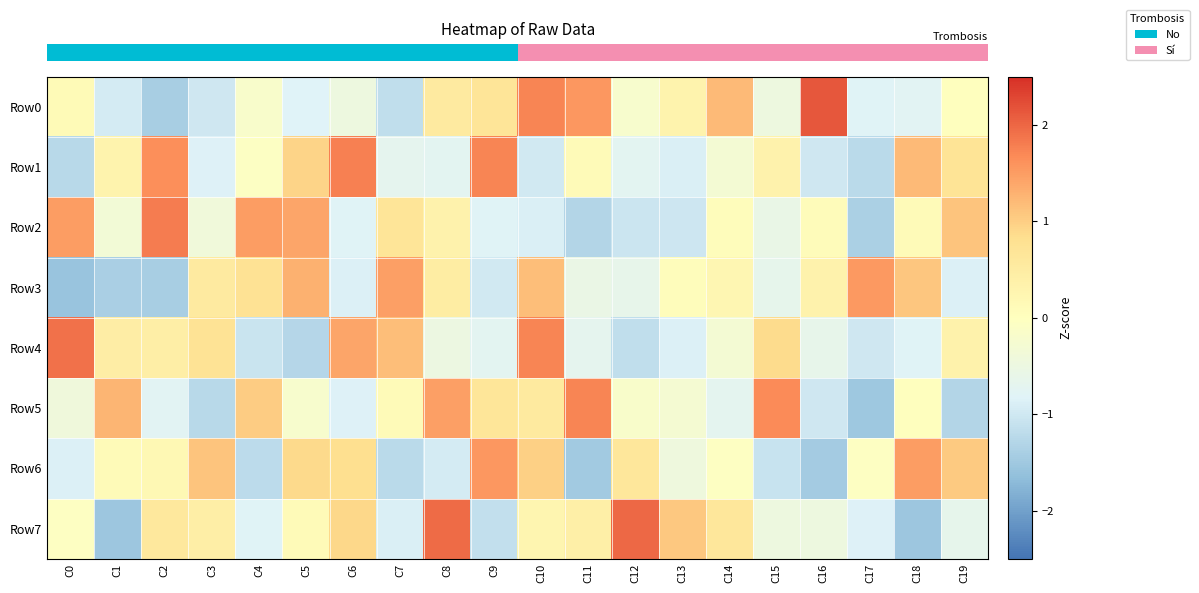

At which category does the chart reach its minimum across all series?

C0